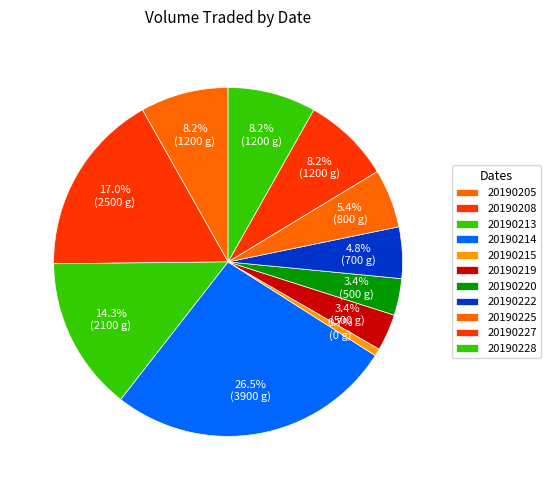

Is it true that 20190205 is 8% of the pie?

True